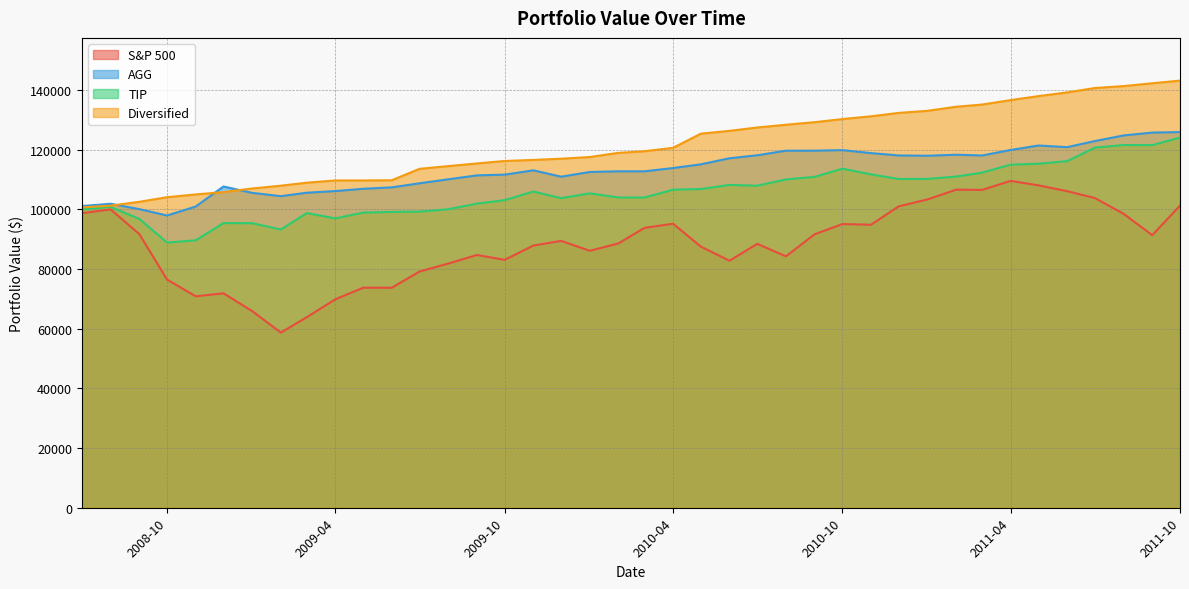

What is the sum of the TIP values at 2010-05 and 2009-11?

212840.0